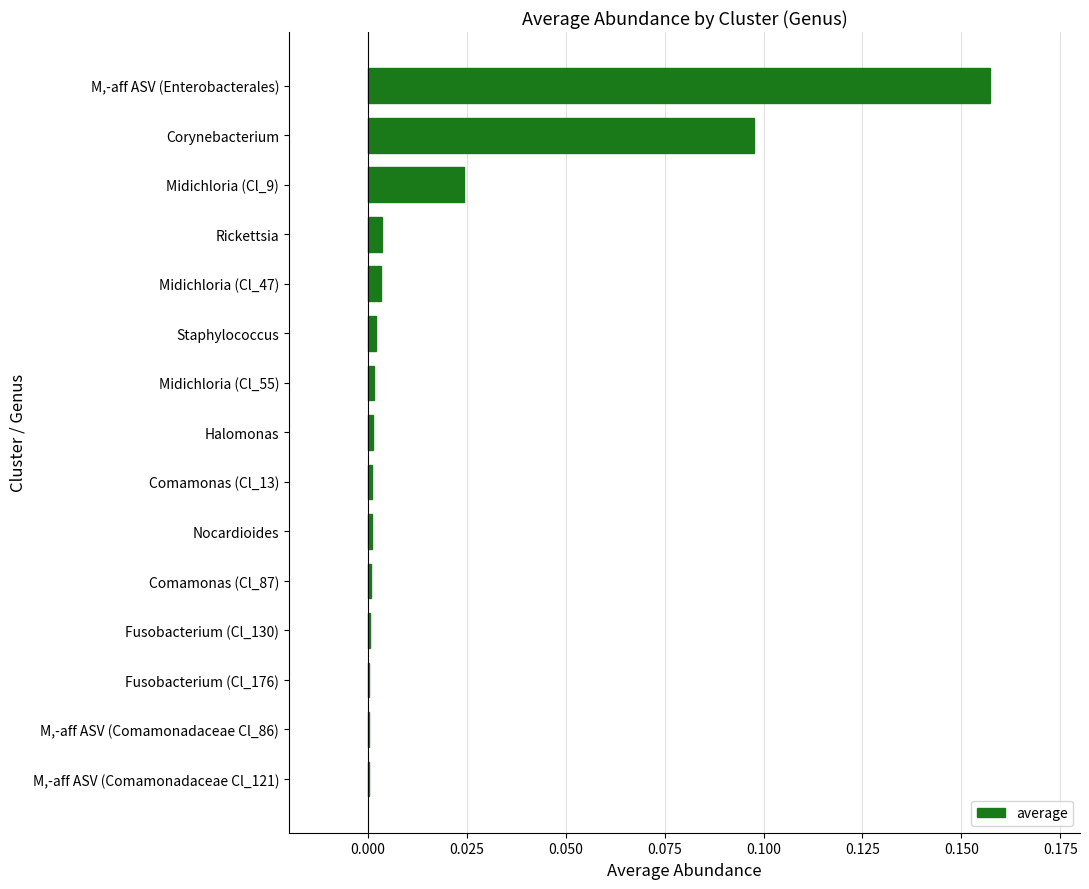

Is it true that the value at Comamonas (Cl_13) is 0.0?

True